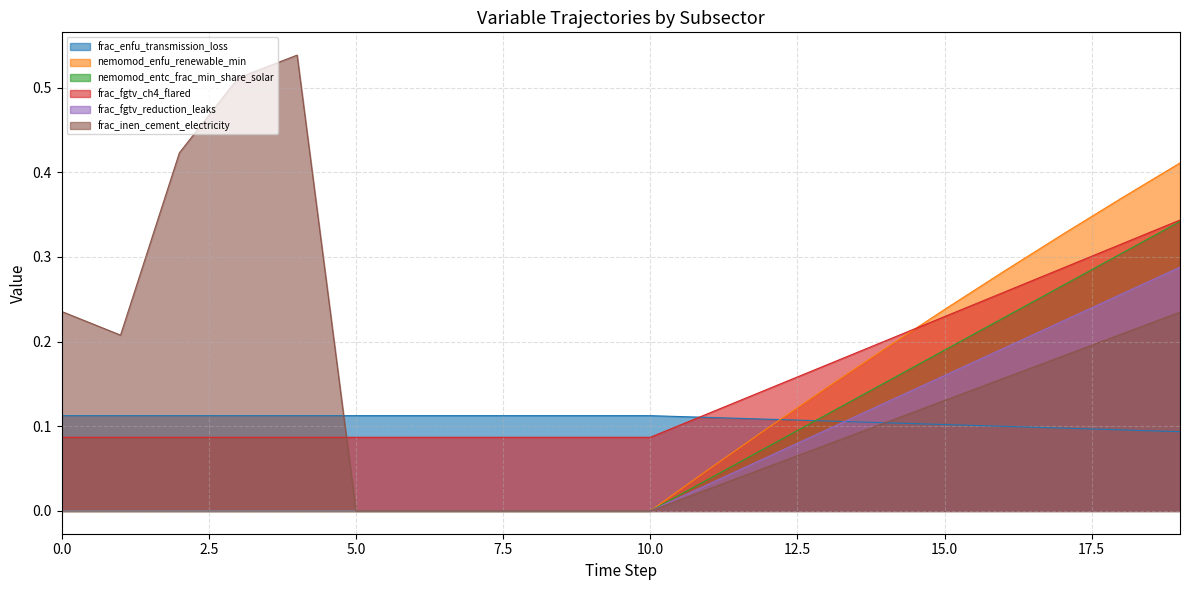

Is the value of frac_inen_cement_electricity at 5 greater than the value of frac_enfu_transmission_loss at 1?

No